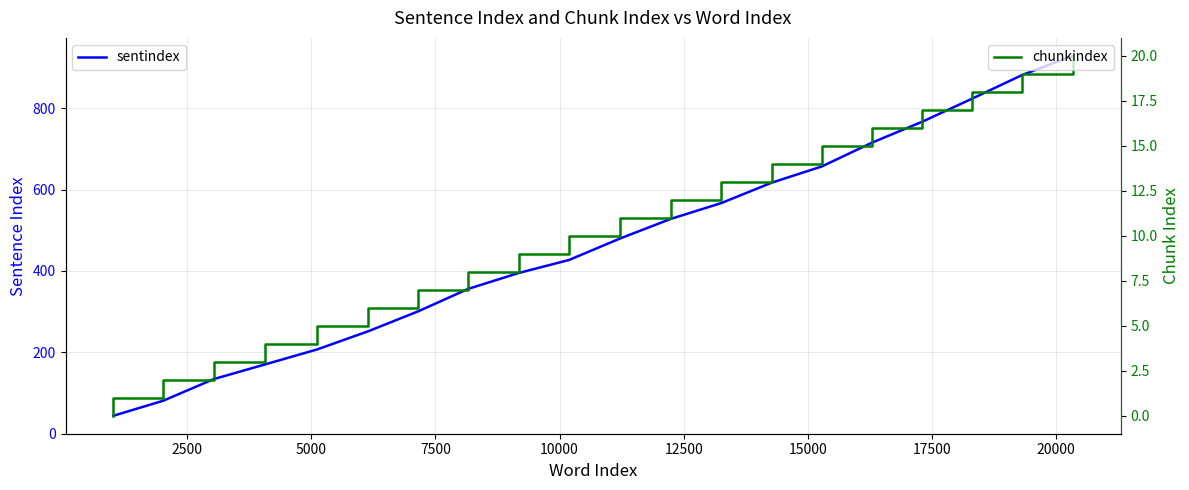

Is it true that sentindex equals 380 at 10?

False